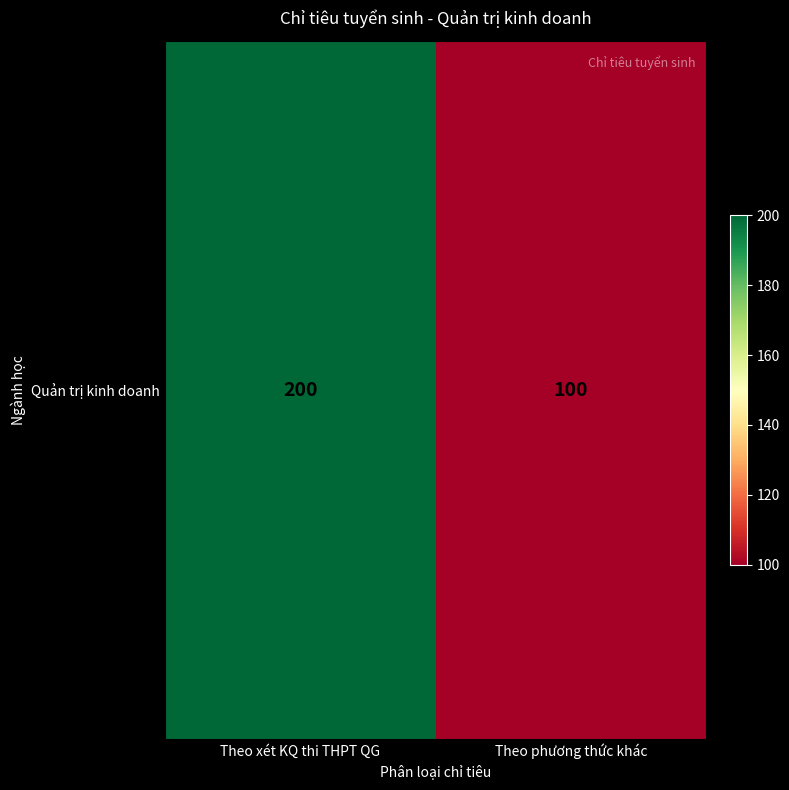

What is the greatest value displayed?

200